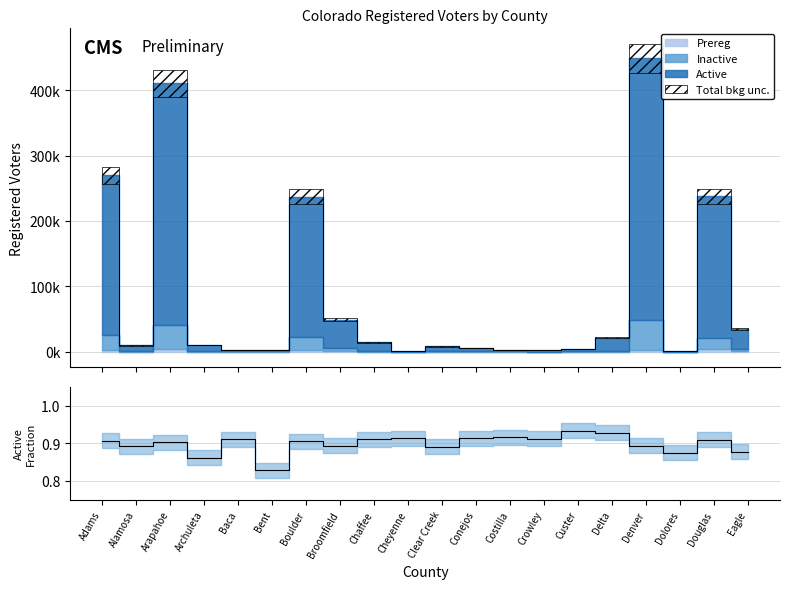

Where is the first local maximum?

Arapahoe